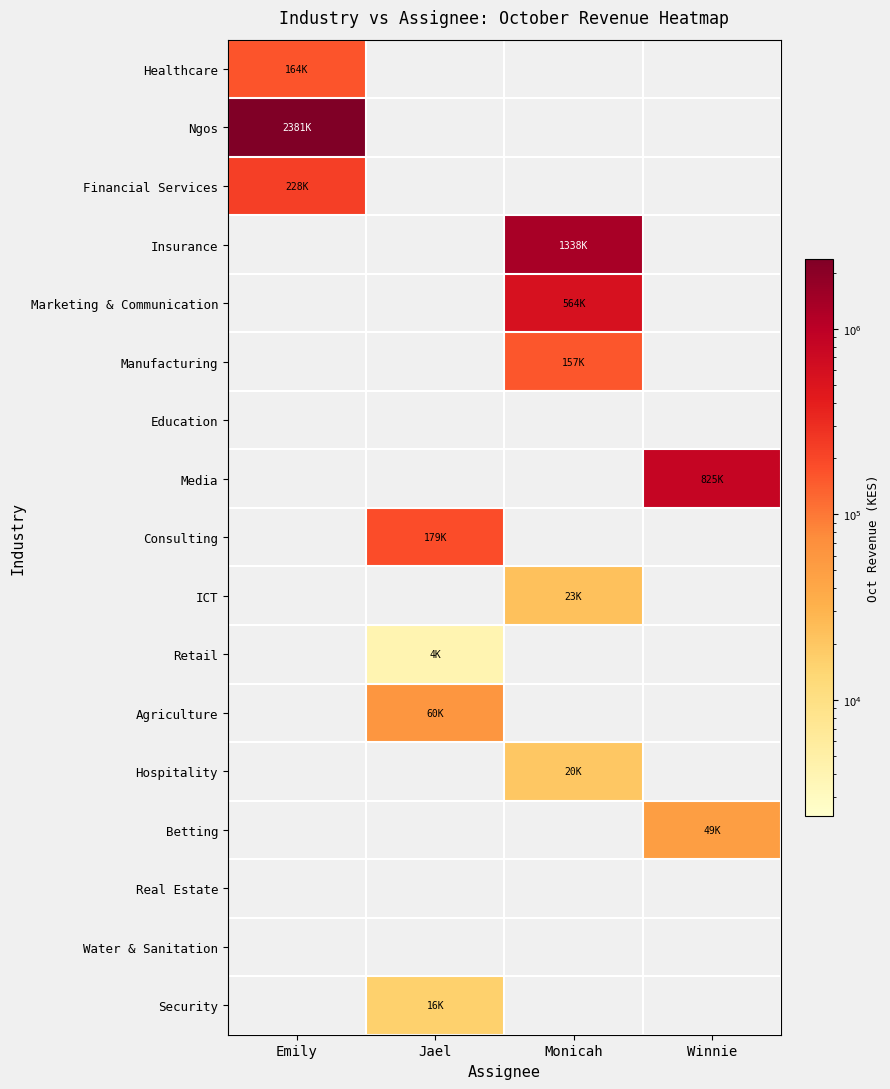

At how many categories does at least one series exceed 1911647?

1